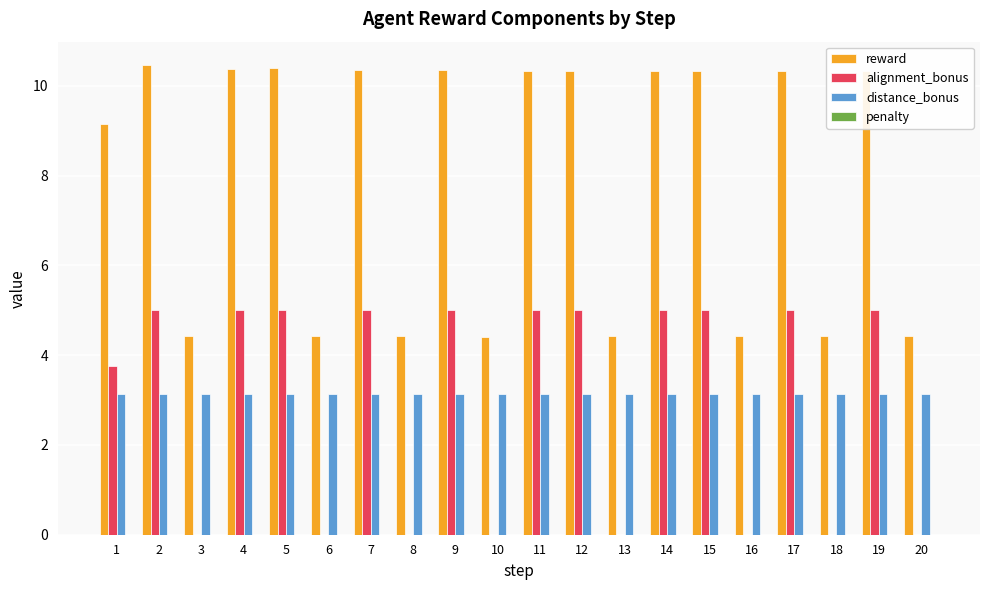

The alignment_bonus series shows 0.0 at 8. True or false?

True